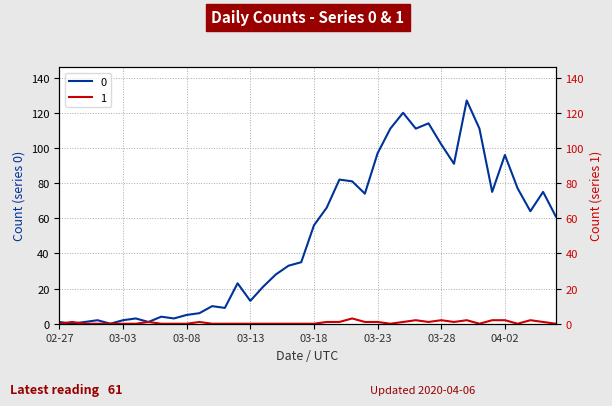

True or false: 1 and 0 intersect in this chart.

True